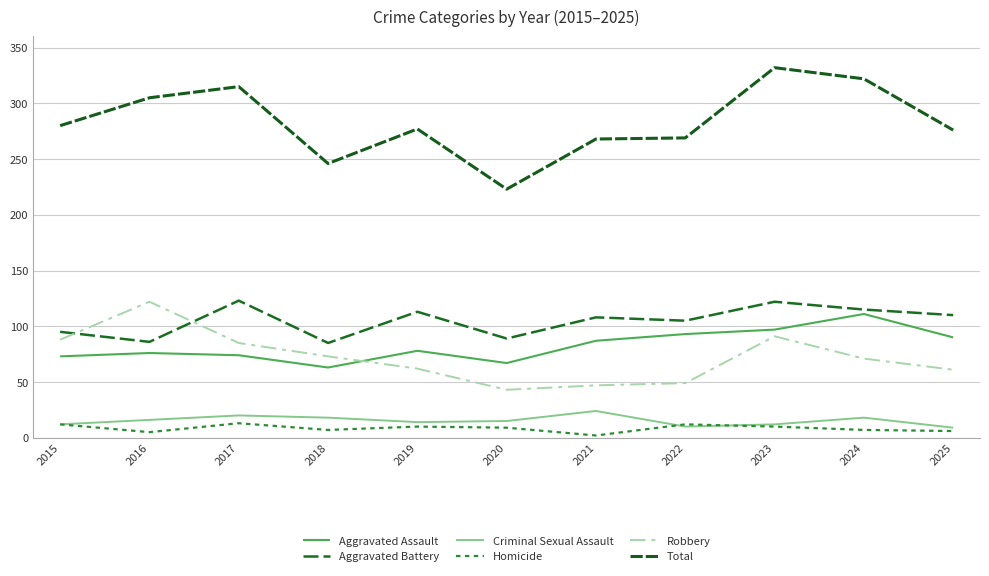

True or false: Robbery and Criminal Sexual Assault cross at least once.

False